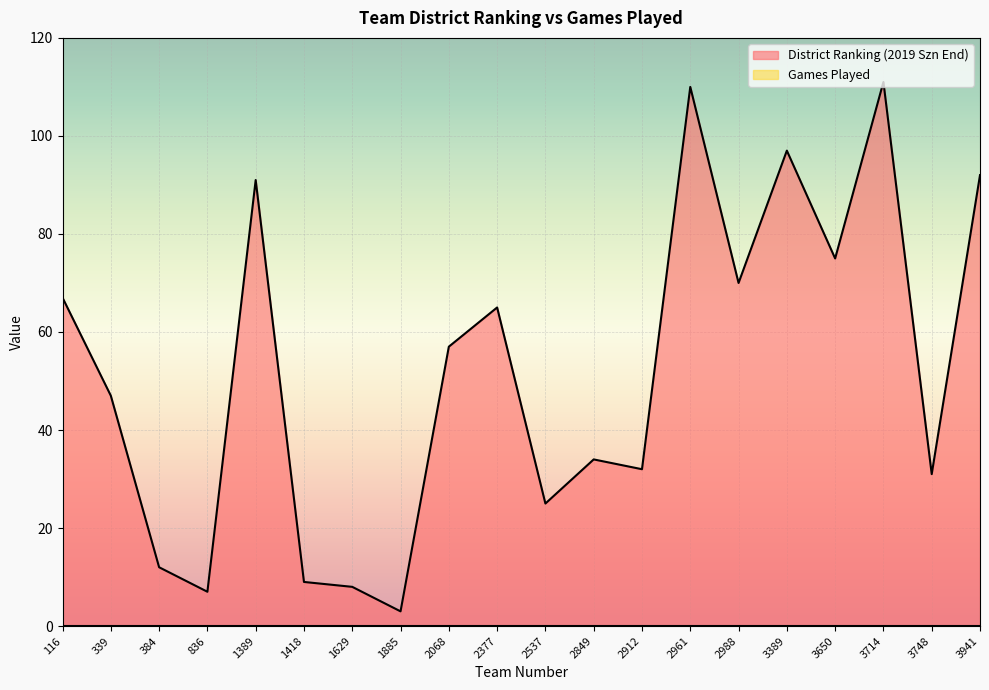

At which label is the value closest to 57?

2068